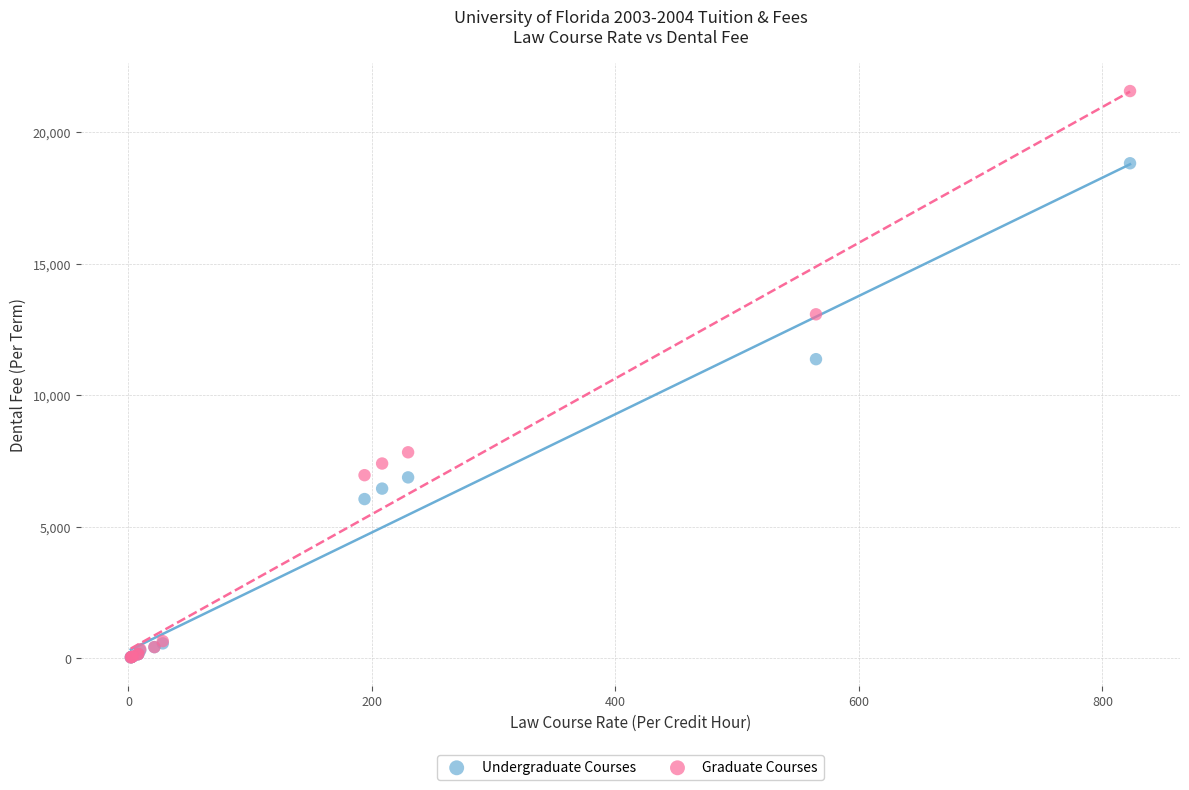

Across all series, what Y value is closest to 10801?

11372.4